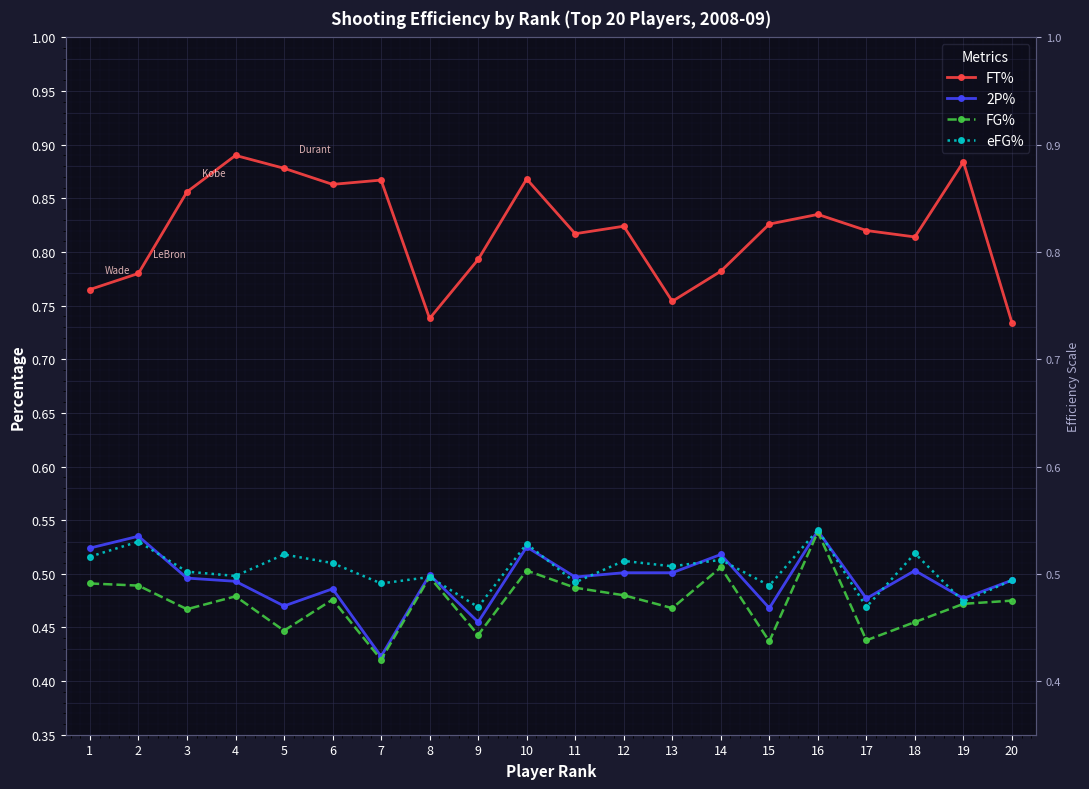

True or false: 2P% has more than 0 points higher than both neighbors.

True